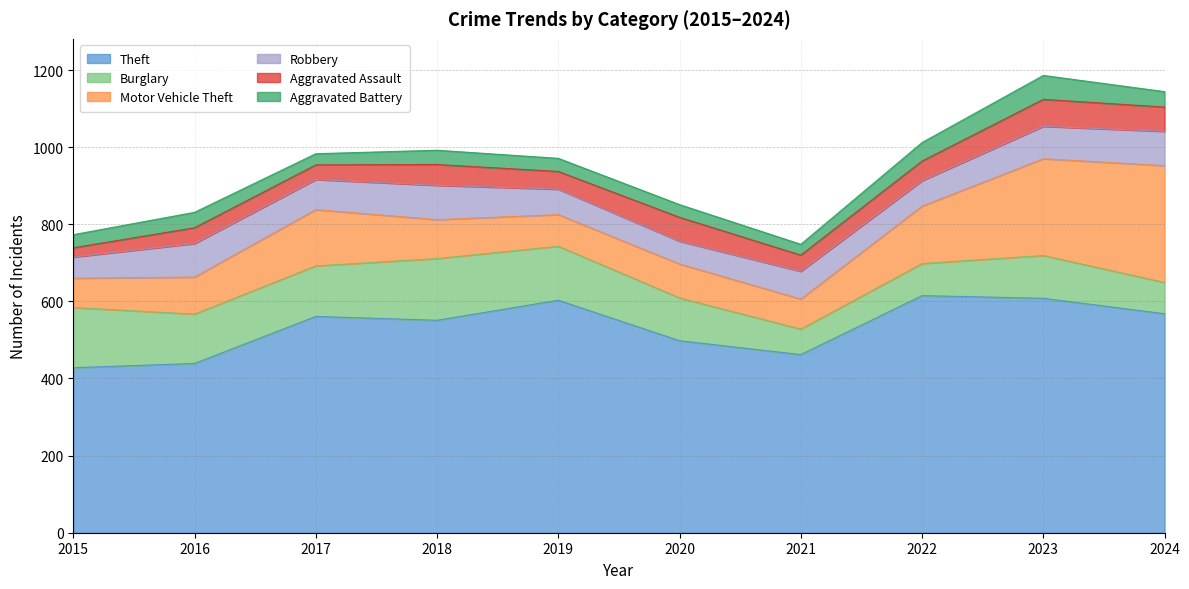

At which category does Burglary reach its first local peak?

2018